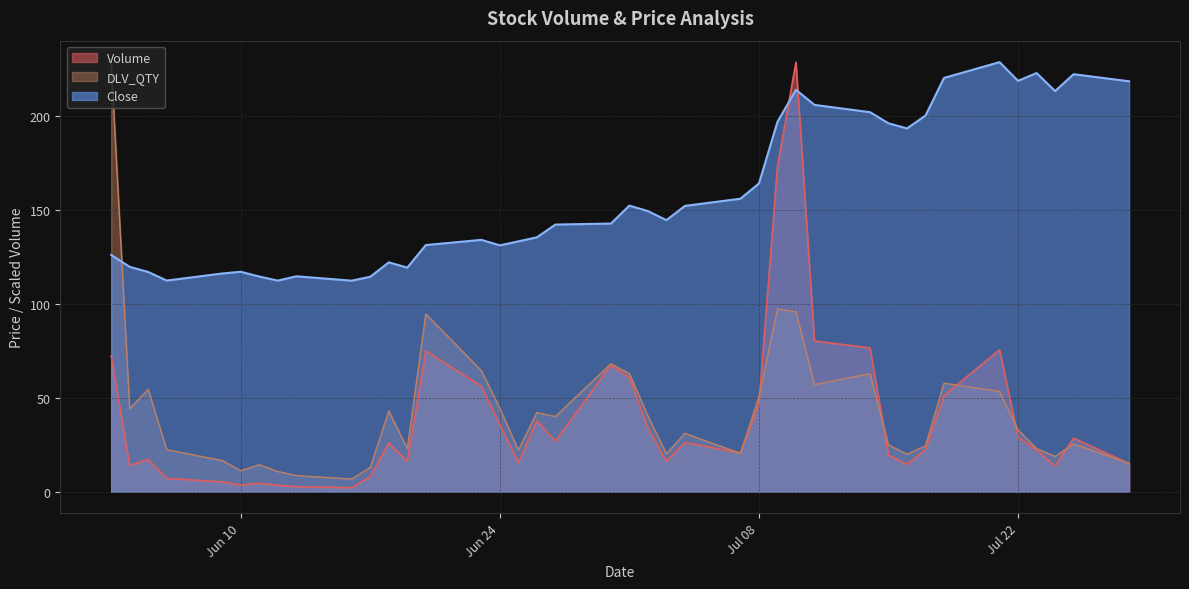

Where do Close and DLV_QTY first cross each other?

2025-06-03 and 2025-06-04